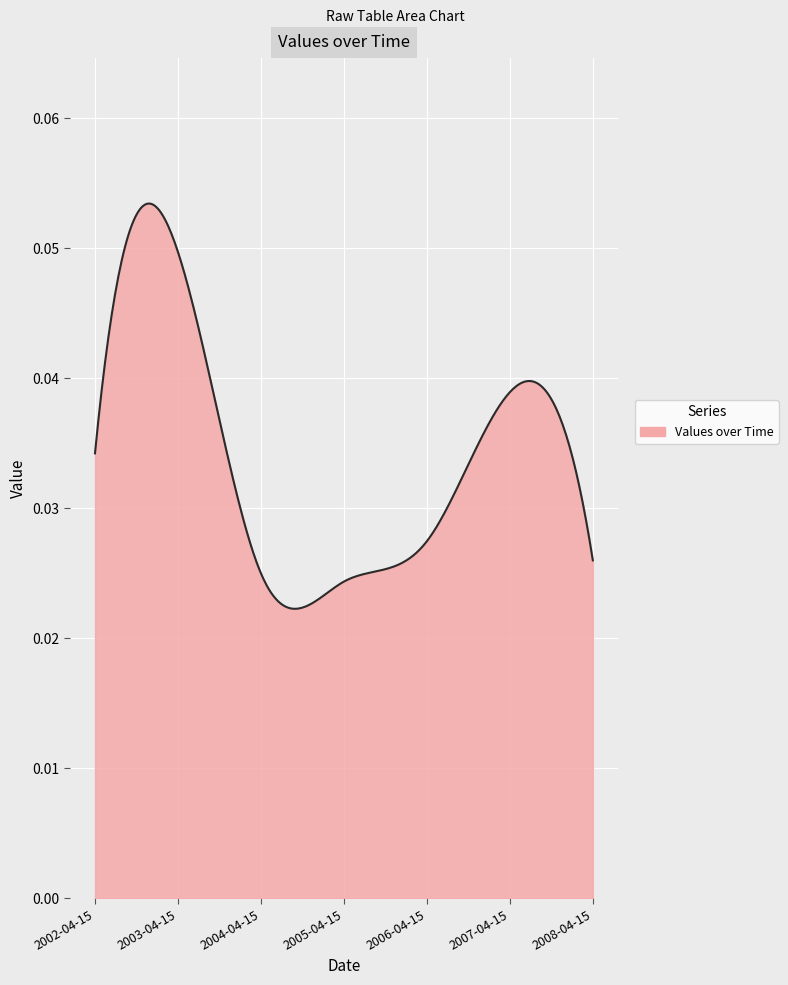

Does the chart have visible grid lines?

Yes